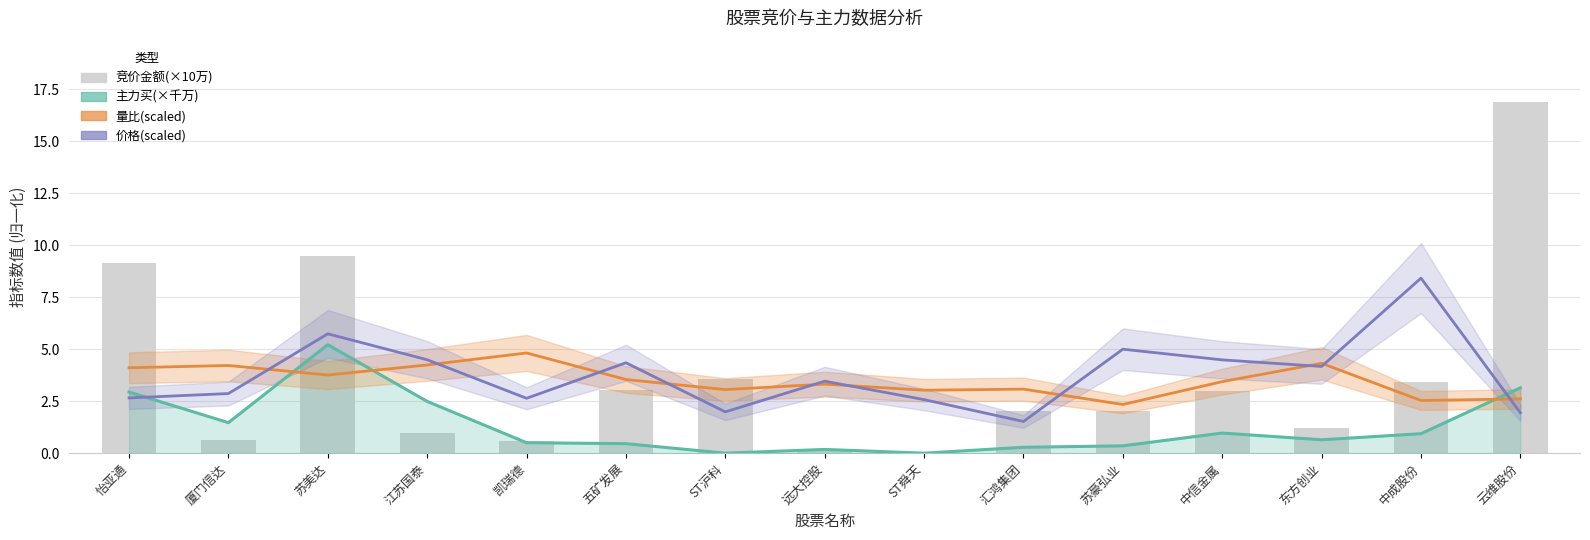

The 量比(scaled) series shows 2.5 at 中成股份. True or false?

True